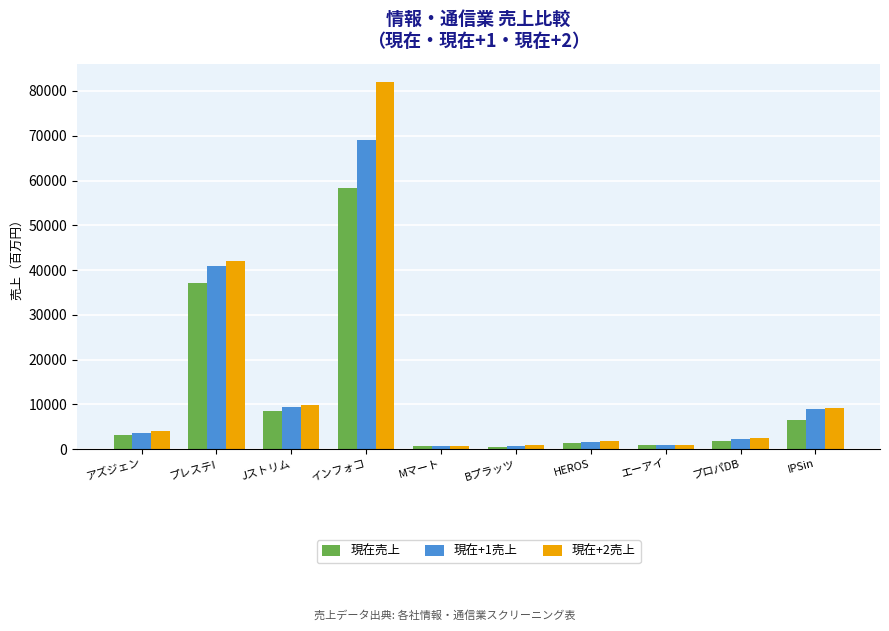

What is the highest value of the 現在売上 series?

58375